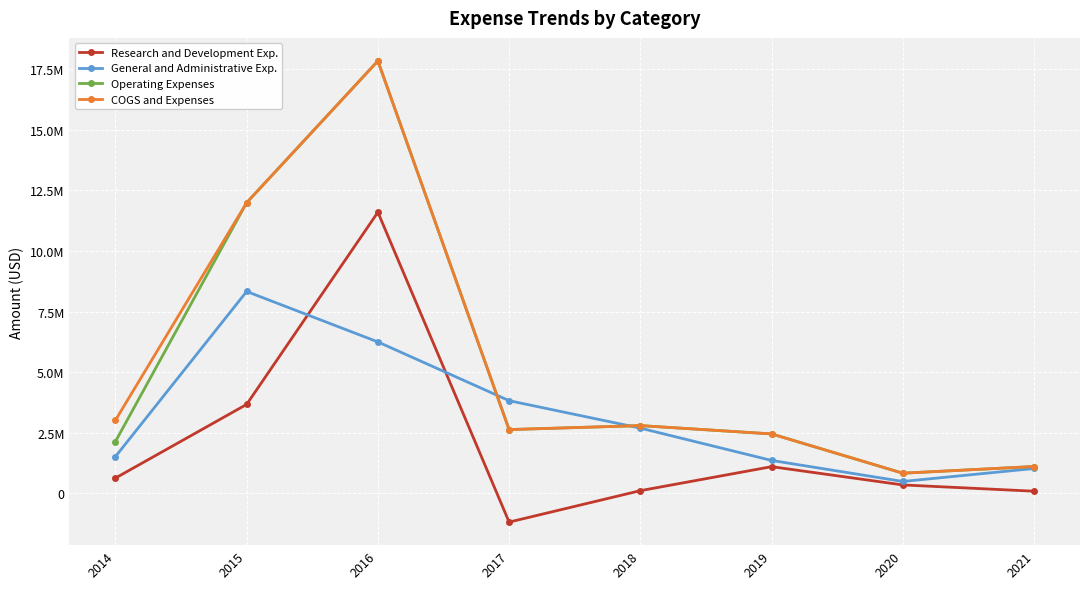

What are all the series names shown in the legend?

Research and Development Exp., General and Administrative Exp., Operating Expenses, COGS and Expenses